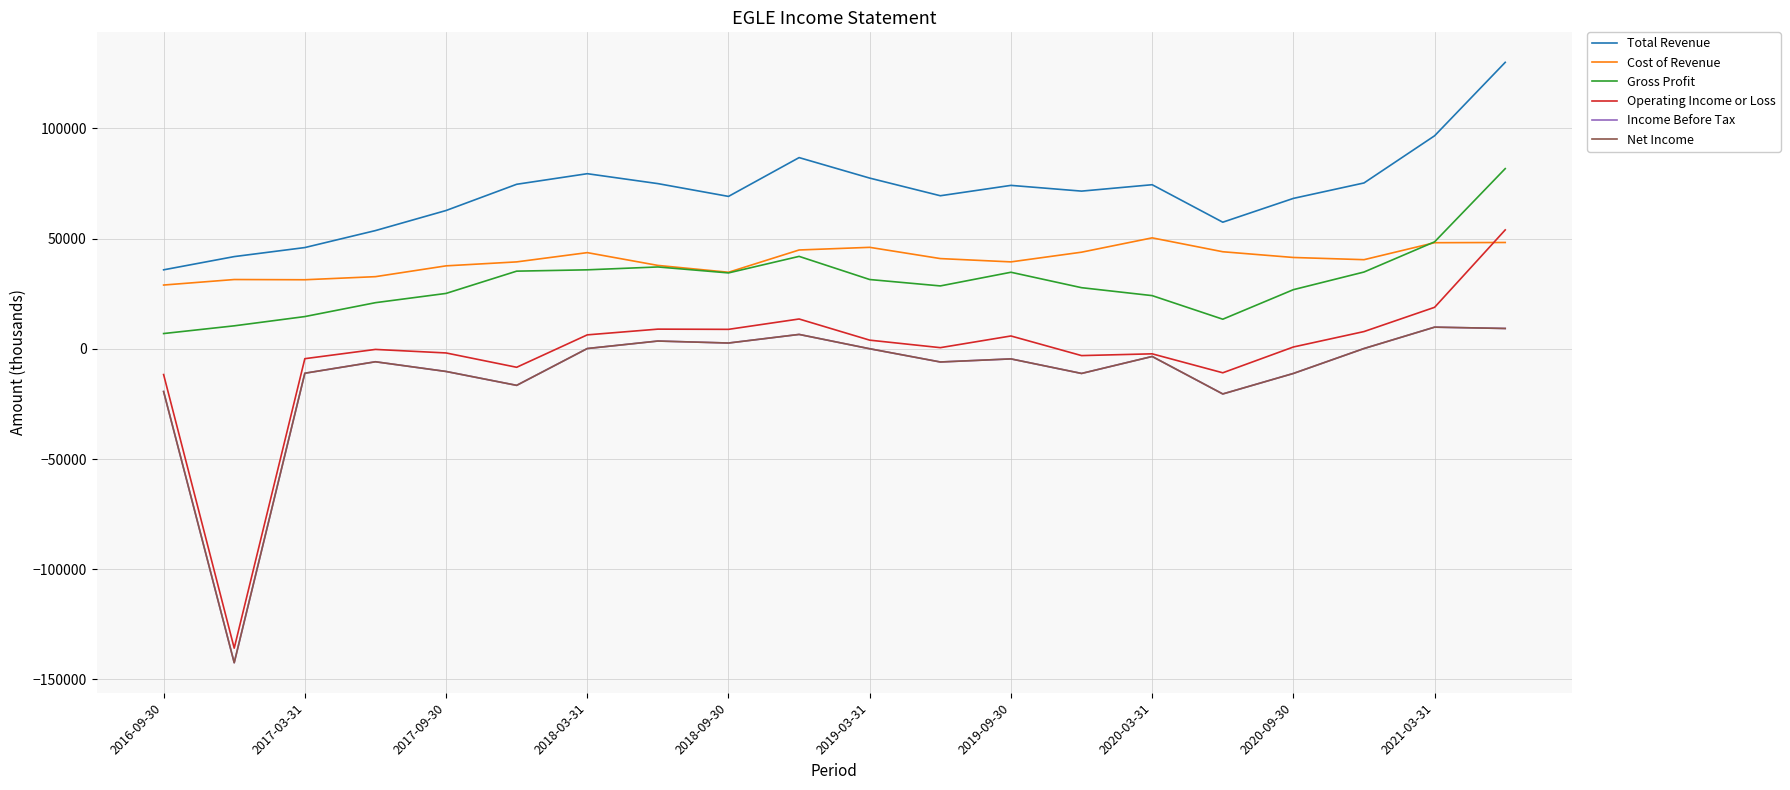

In Income Before Tax, how many points are higher than both neighbors (excluding endpoints)?

6